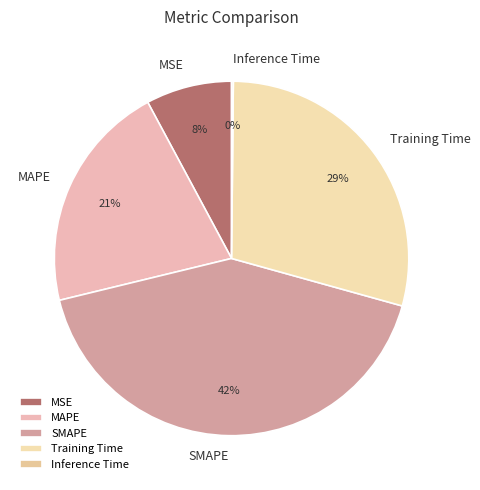

Is there a majority slice in this chart?

No